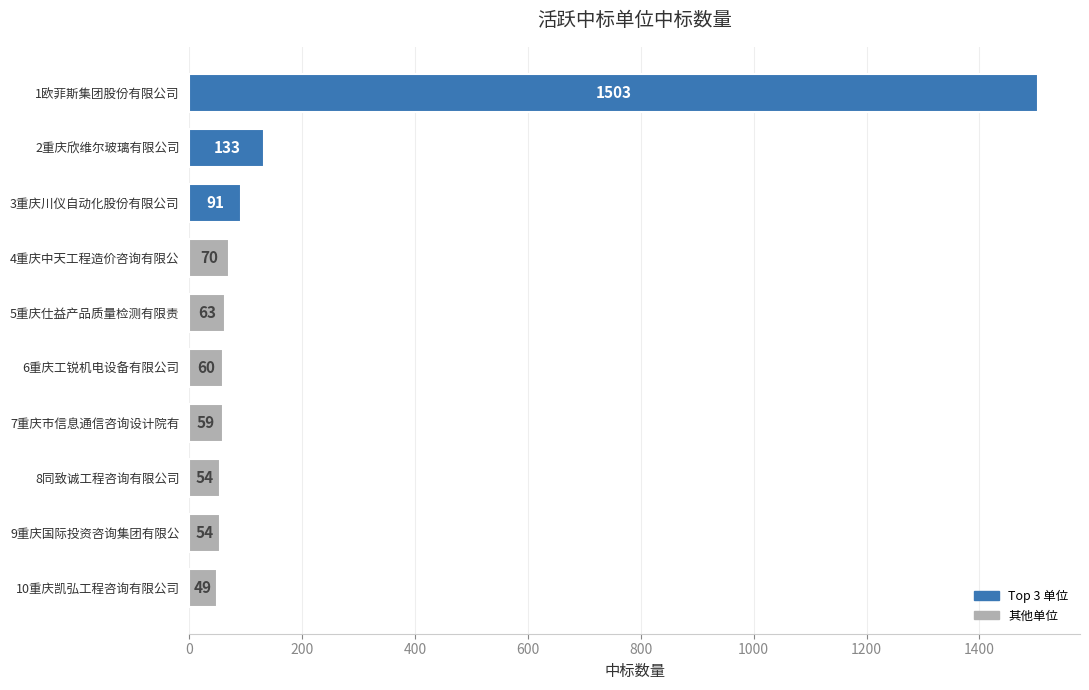

What is the change in value from 1欧菲斯集团股份有限公司 to 2重庆欣维尔玻璃有限公司?

-1370